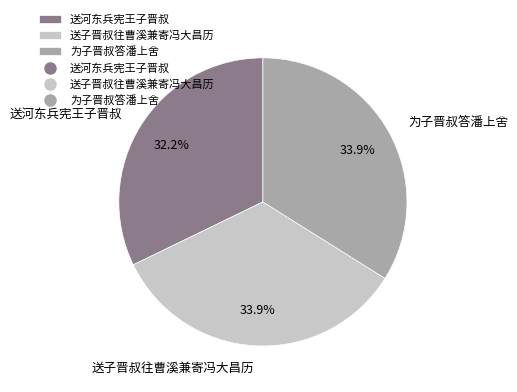

The 为子晋叔答潘上舍 slice represents 34% of the pie. True or false?

True